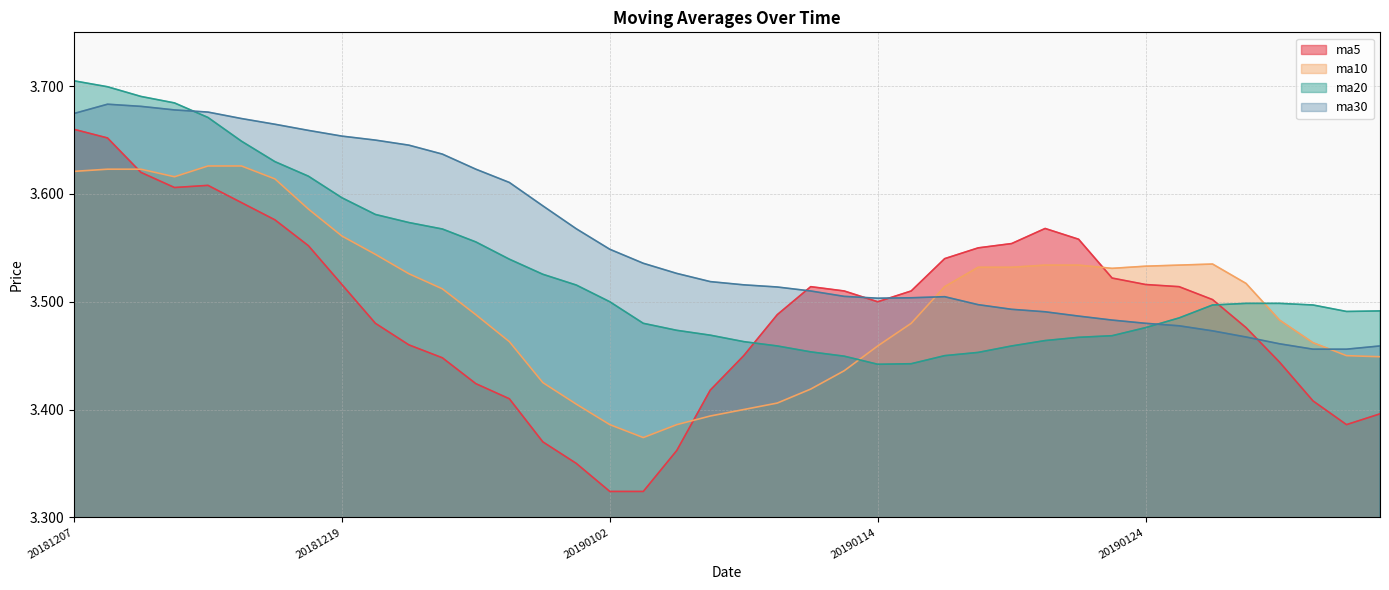

What is the sum of the ma10 values at 20181226 and 20190125?

7.0